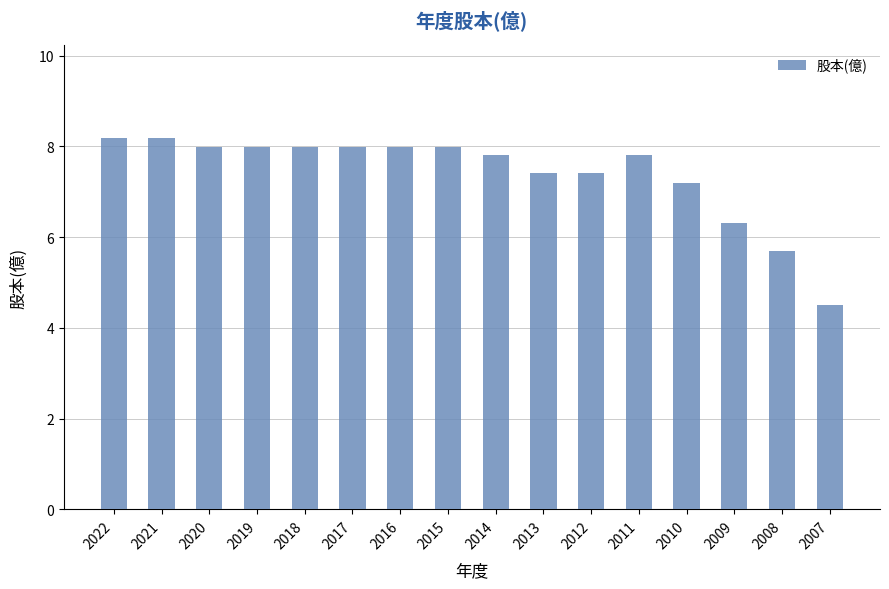

Reading right to left, extract all data points from this chart.

4.5	5.7	6.3	7.2	7.8	7.4	7.4	7.8	8.0	8.0	8.0	8.0	8.0	8.0	8.2	8.2